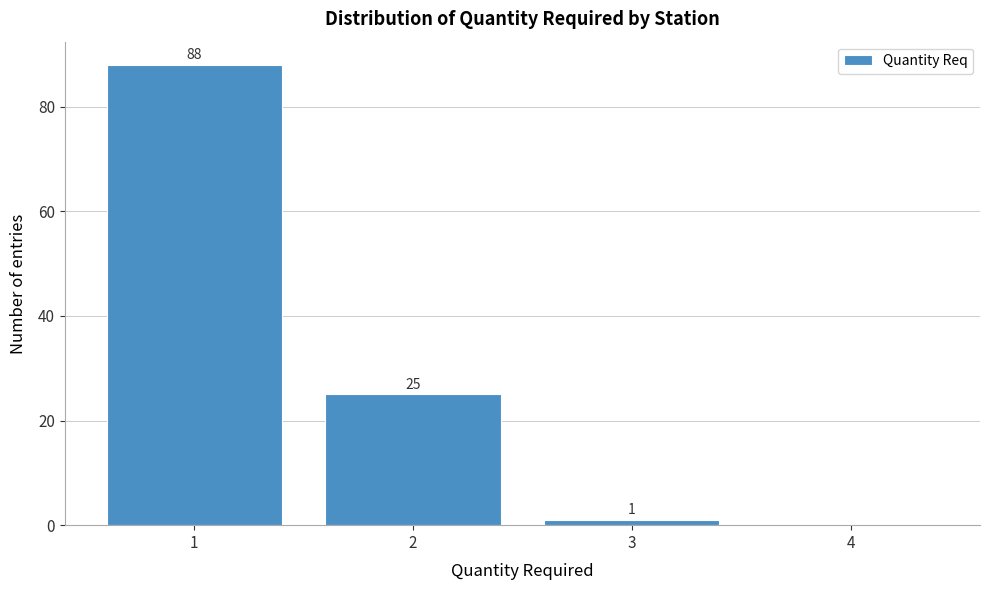

Reading left to right, transcribe all the data shown in this chart.

1=88	2=25	3=1	4=0